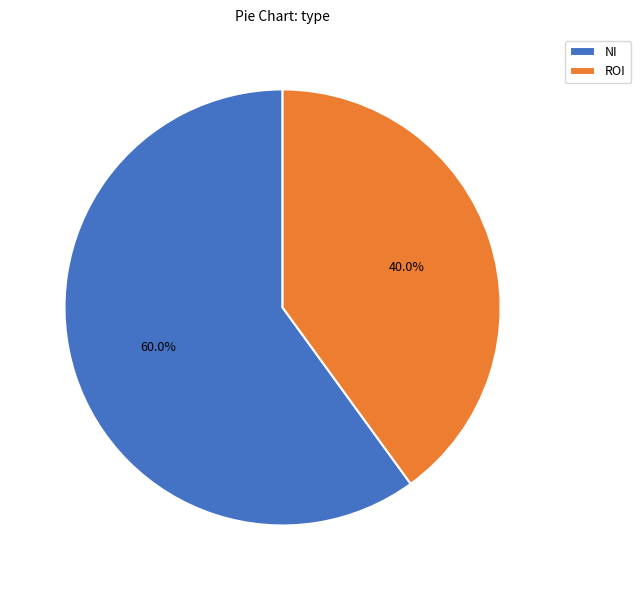

Which slice is the smallest?

ROI